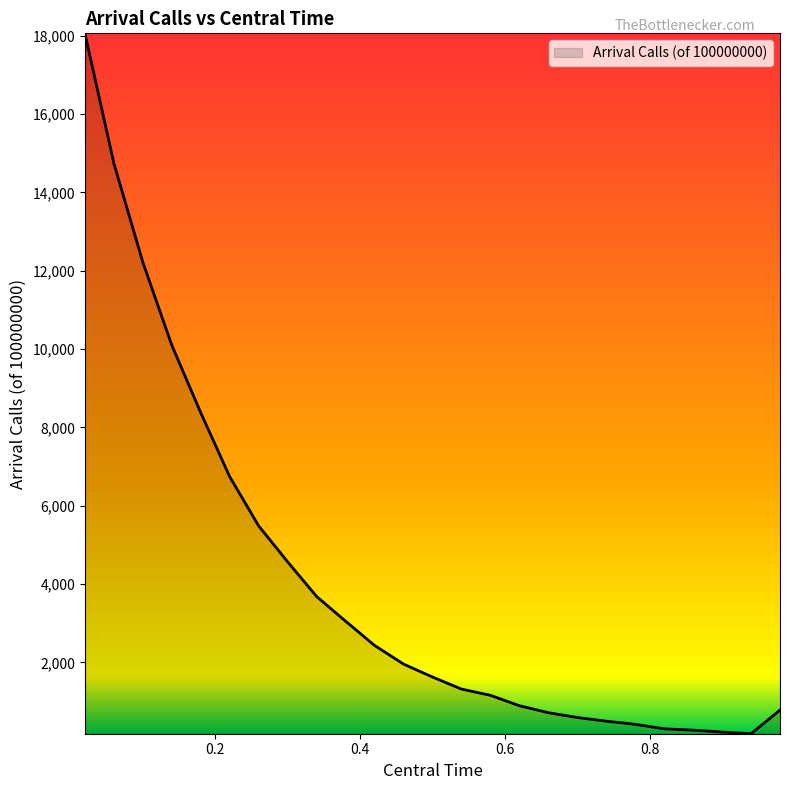

What is the difference between the maximum and minimum values?

17884